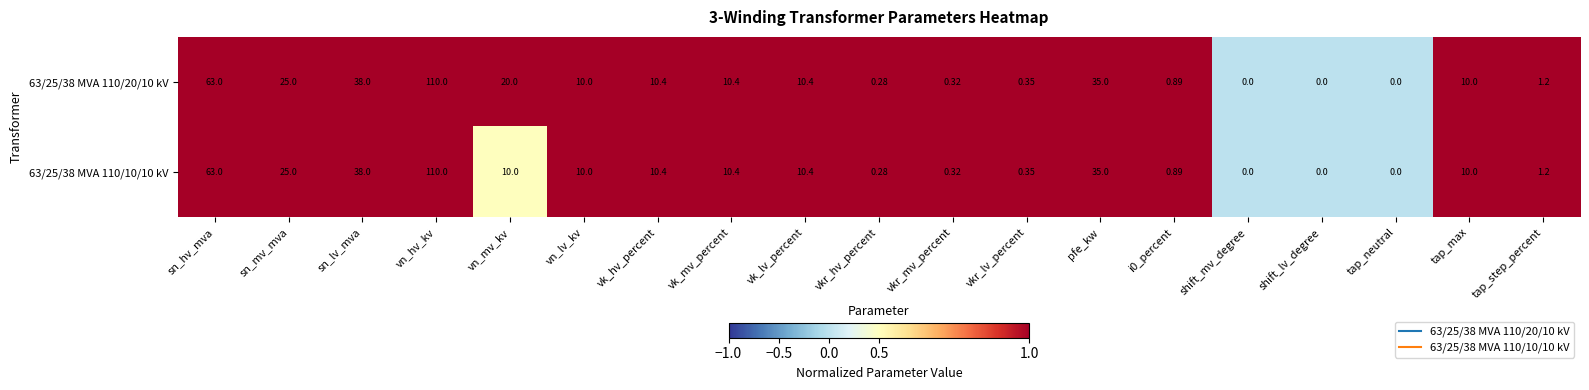

At which category is the sum across all series the highest?

vn_hv_kv